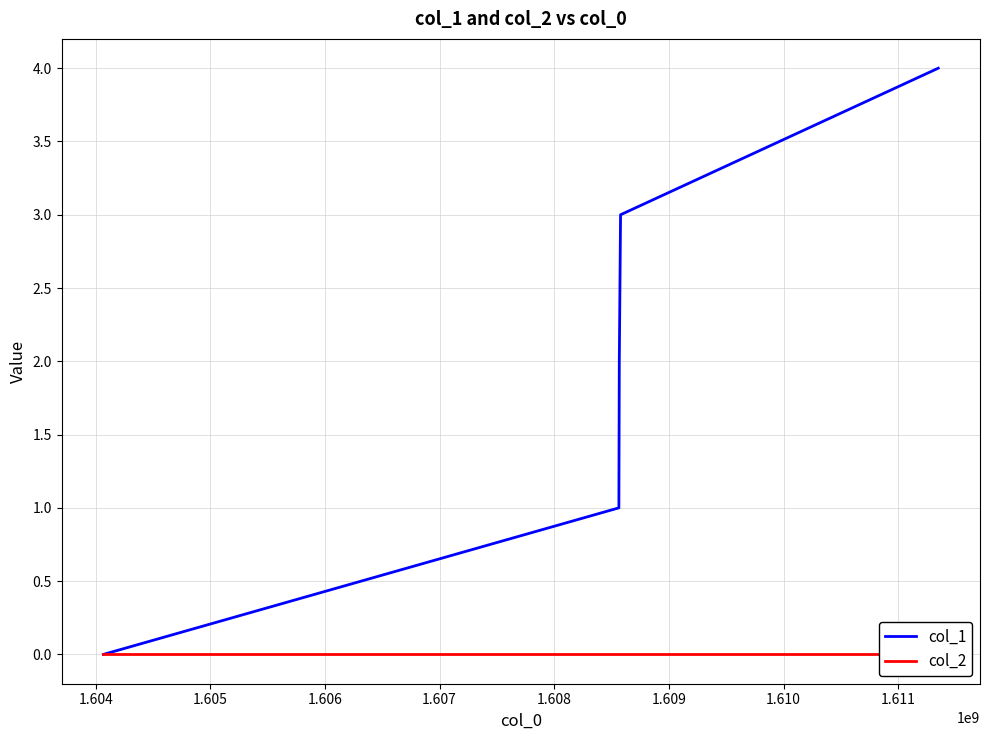

True or false: col_2 and col_1 cross at least once.

False